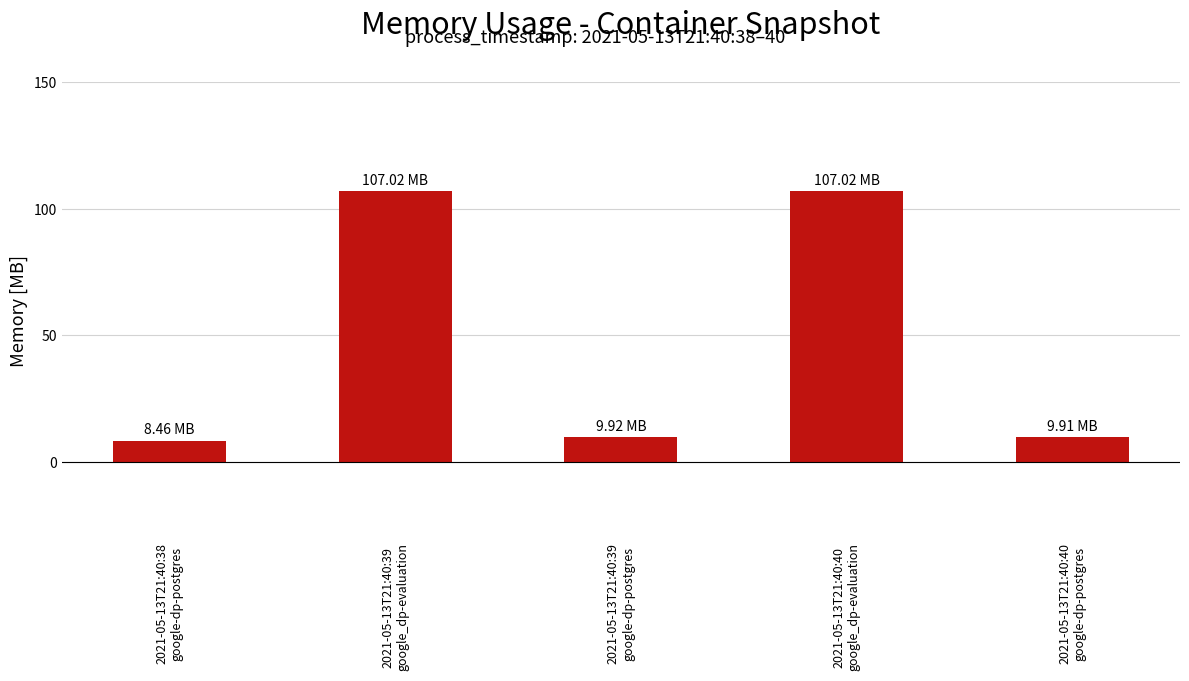

What is the sum of the values at 2021-05-13T21:40:39
google_dp-evaluation and 2021-05-13T21:40:40
google_dp-evaluation?

214.0